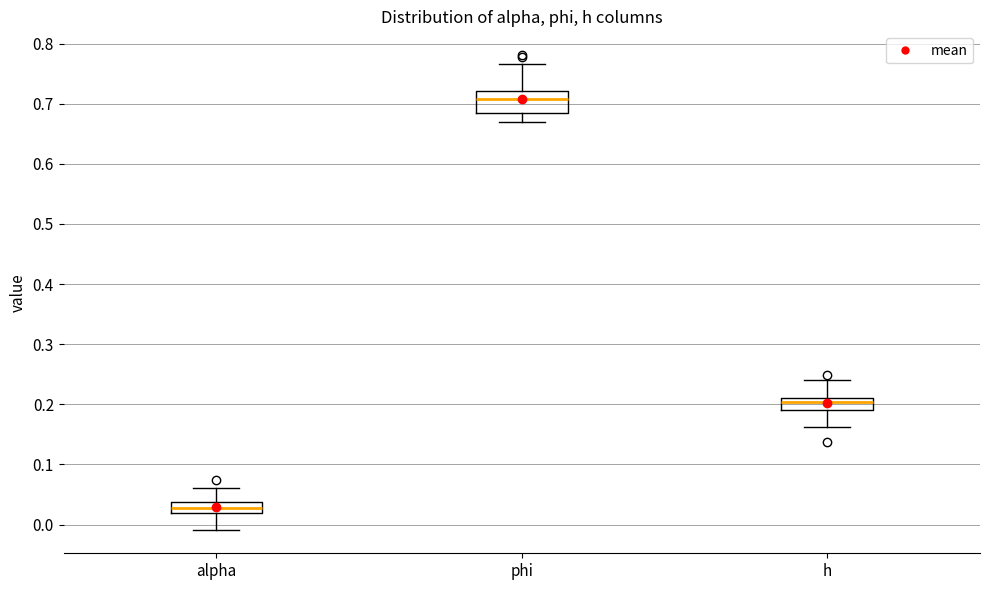

Where does the median line of the box for alpha sit on the y-axis? The values are not printed on the chart, so give them approximately, as read against the axis.

0.03